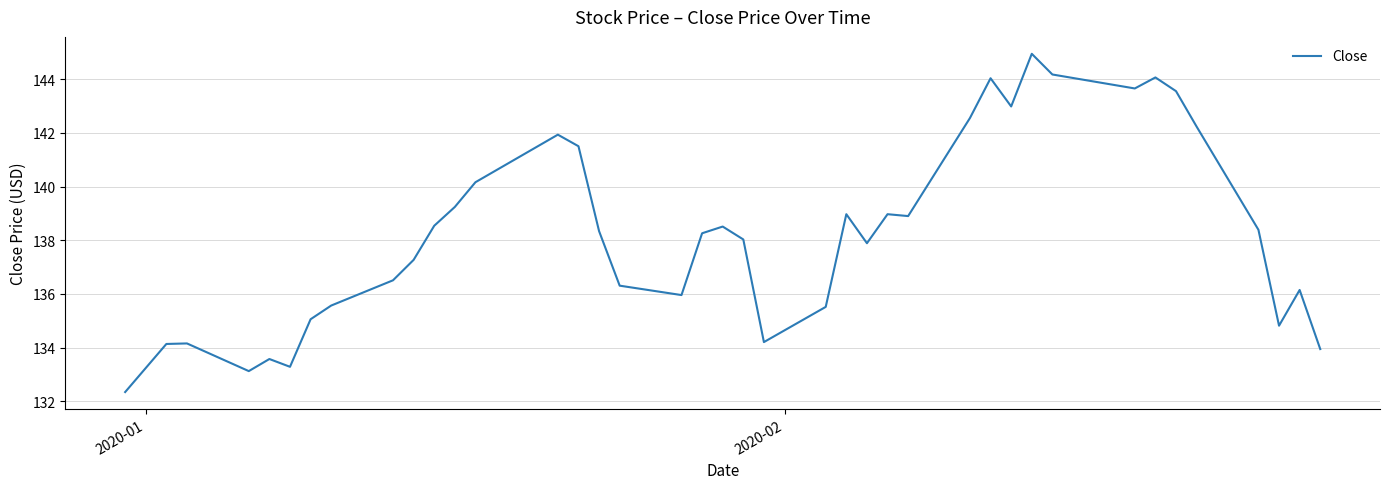

What is the difference between the maximum and minimum values?

12.6